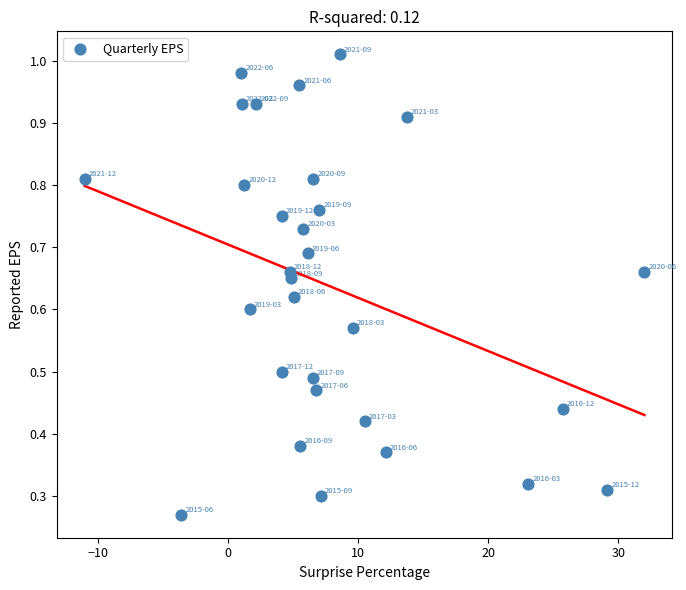

What is the range of X values (max minus min)?

43.0